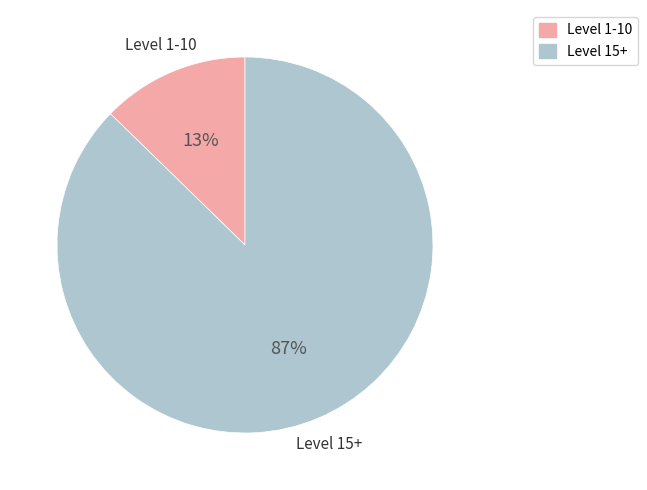

To the nearest percent, what is the average slice percentage?

50%